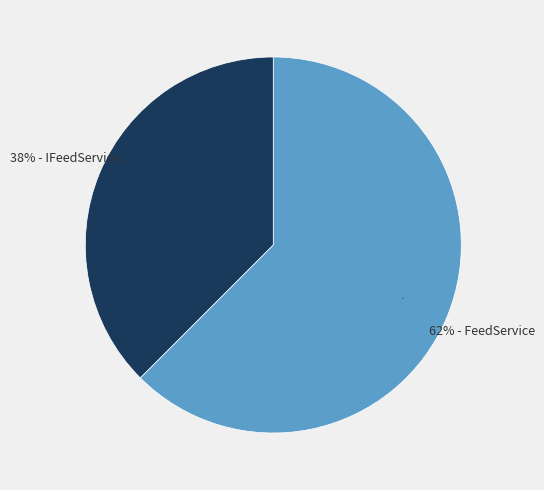

What percentage is the IFeedService slice, to the nearest percent?

38%